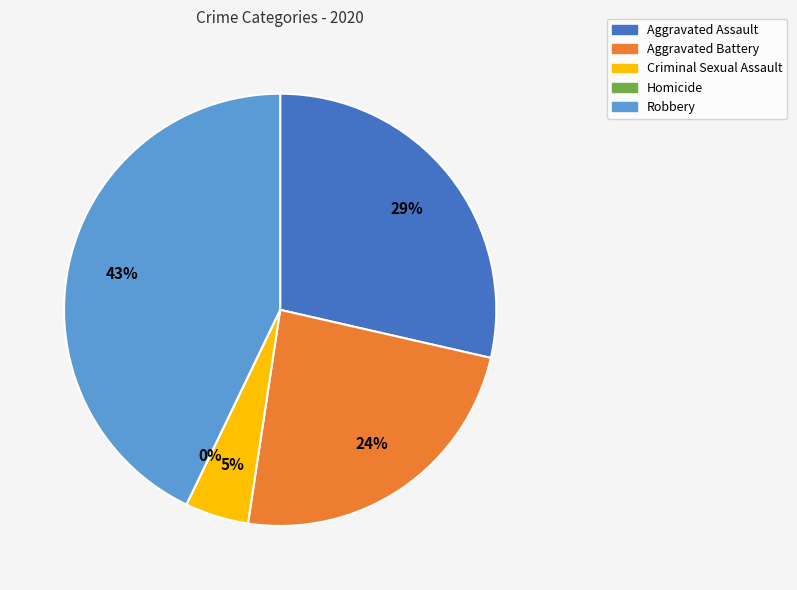

How much of the chart is everything except Aggravated Assault?

71.4%